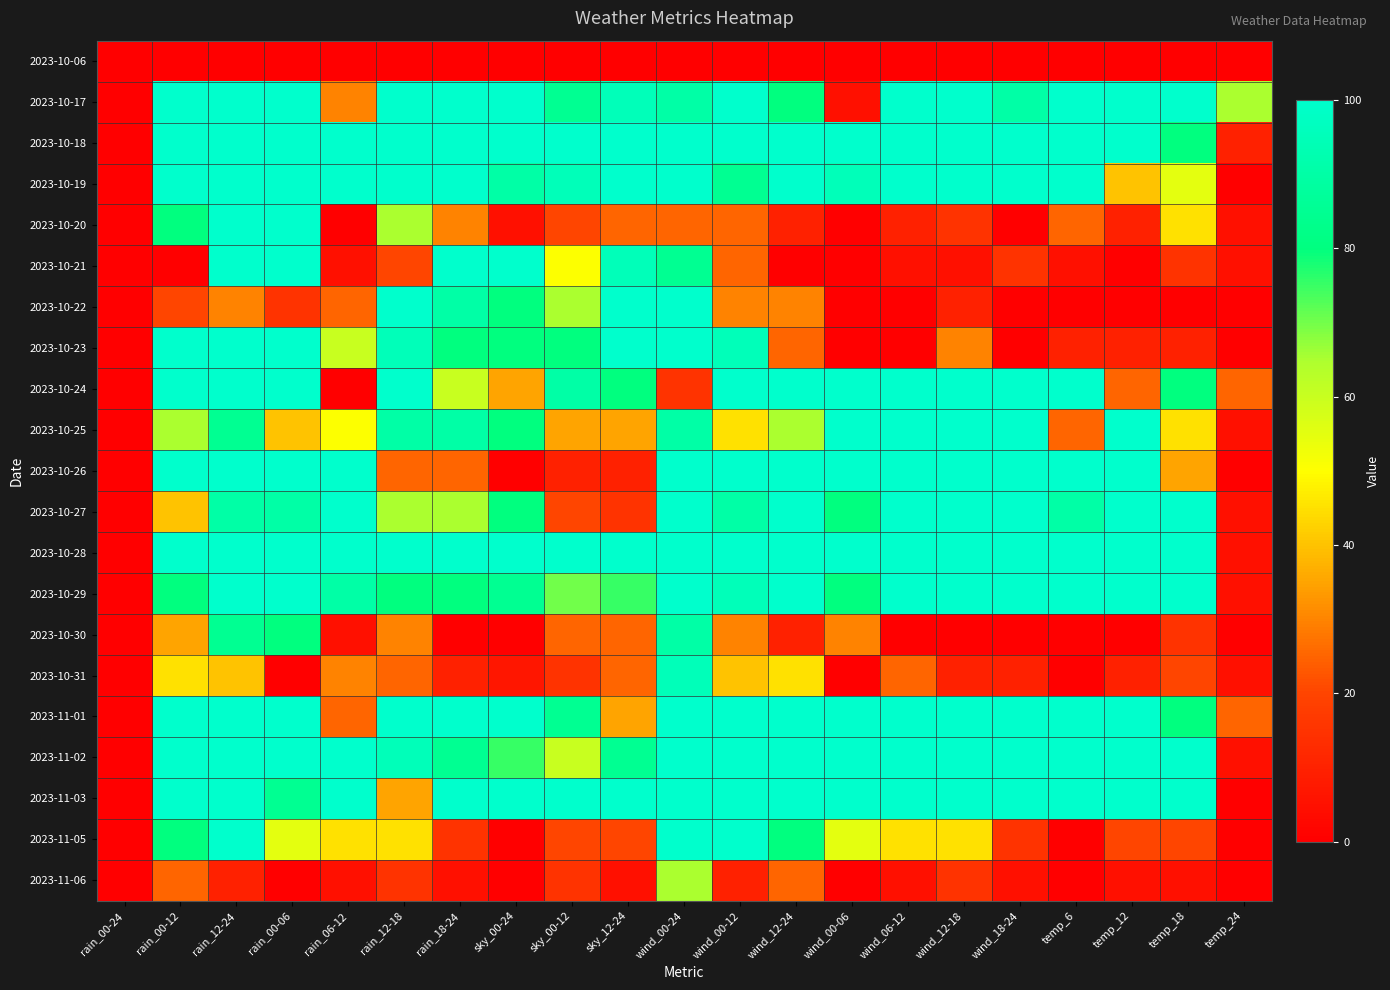

At which category is the sum across all series the highest?

wind_00-24